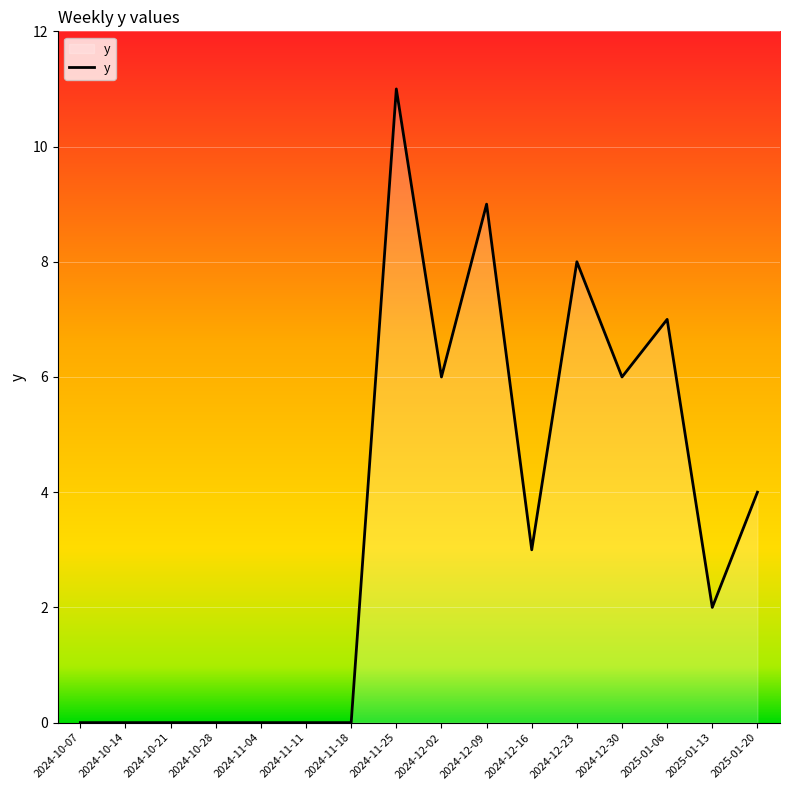

What is the sum of the values at 2024-11-25 and 2024-12-30?

17